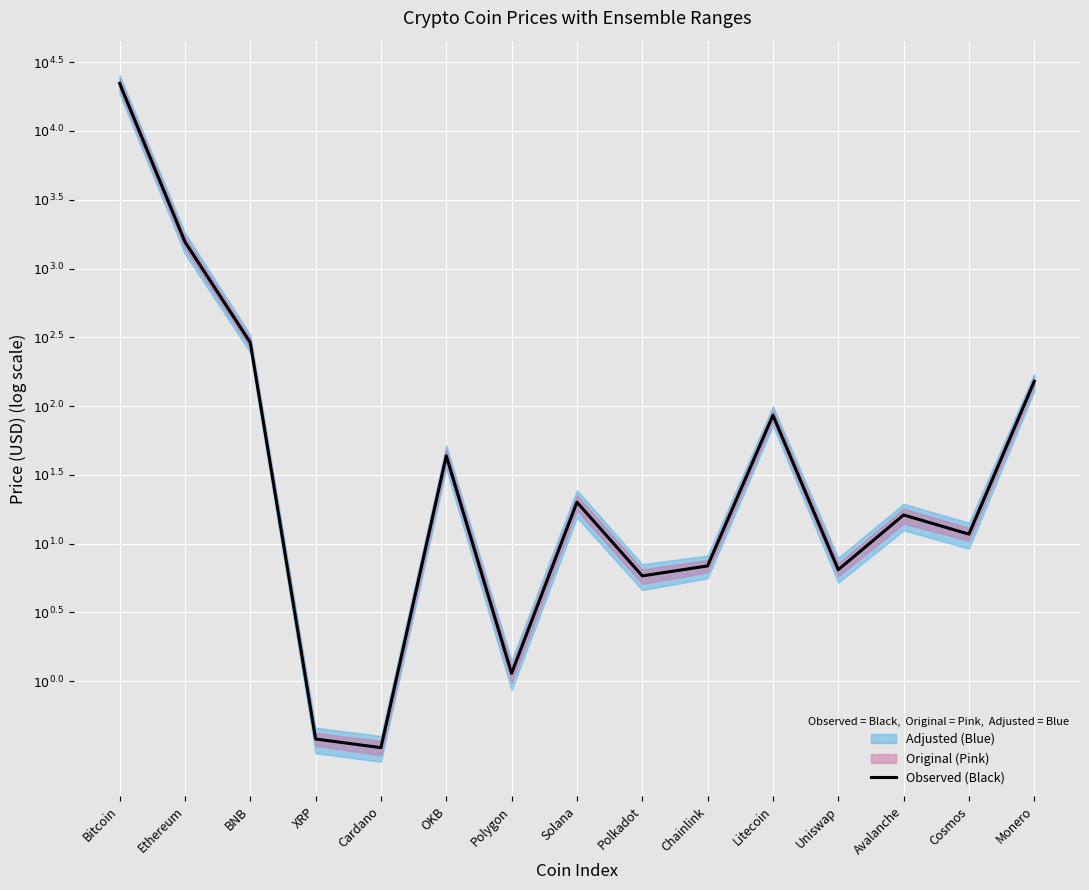

Reading left to right, transcribe all the data shown in this chart.

Bitcoin=4.3	Ethereum=3.2	BNB=2.5	XRP=-0.4	Cardano=-0.5	OKB=1.6	Polygon=0.1	Solana=1.3	Polkadot=0.8	Chainlink=0.8	Litecoin=1.9	Uniswap=0.8	Avalanche=1.2	Cosmos=1.1	Monero=2.2